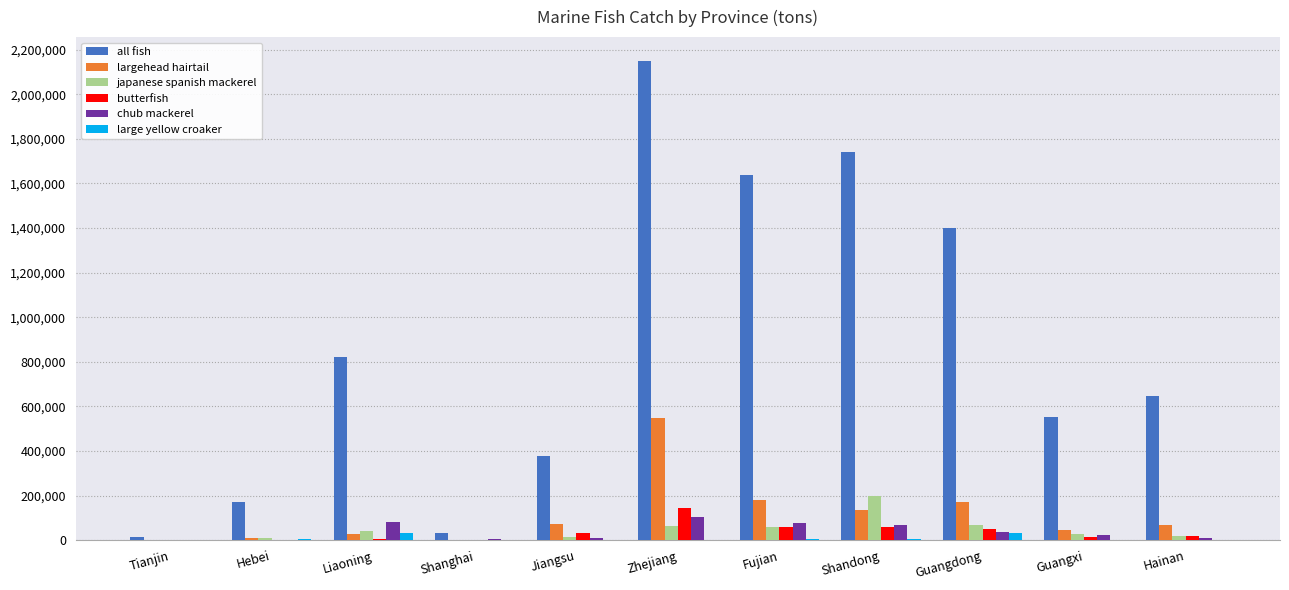

How many groups of bars are there?

11